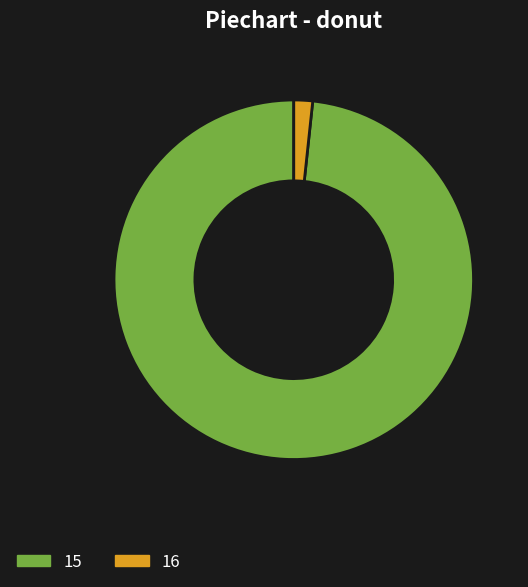

Do 15 and 16 together represent more than half of the pie?

Yes